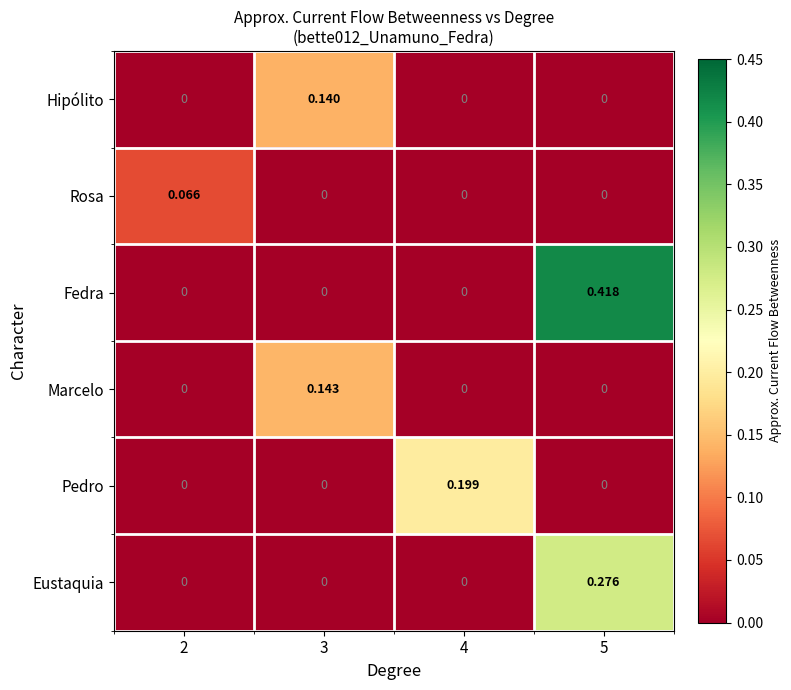

Between 3 and 5, which series saw the biggest shift?

Fedra